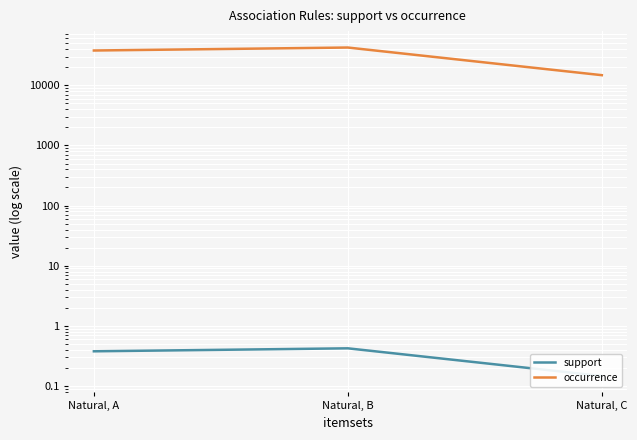

True or false: occurrence has a value of 24767.1 at Natural, C.

False